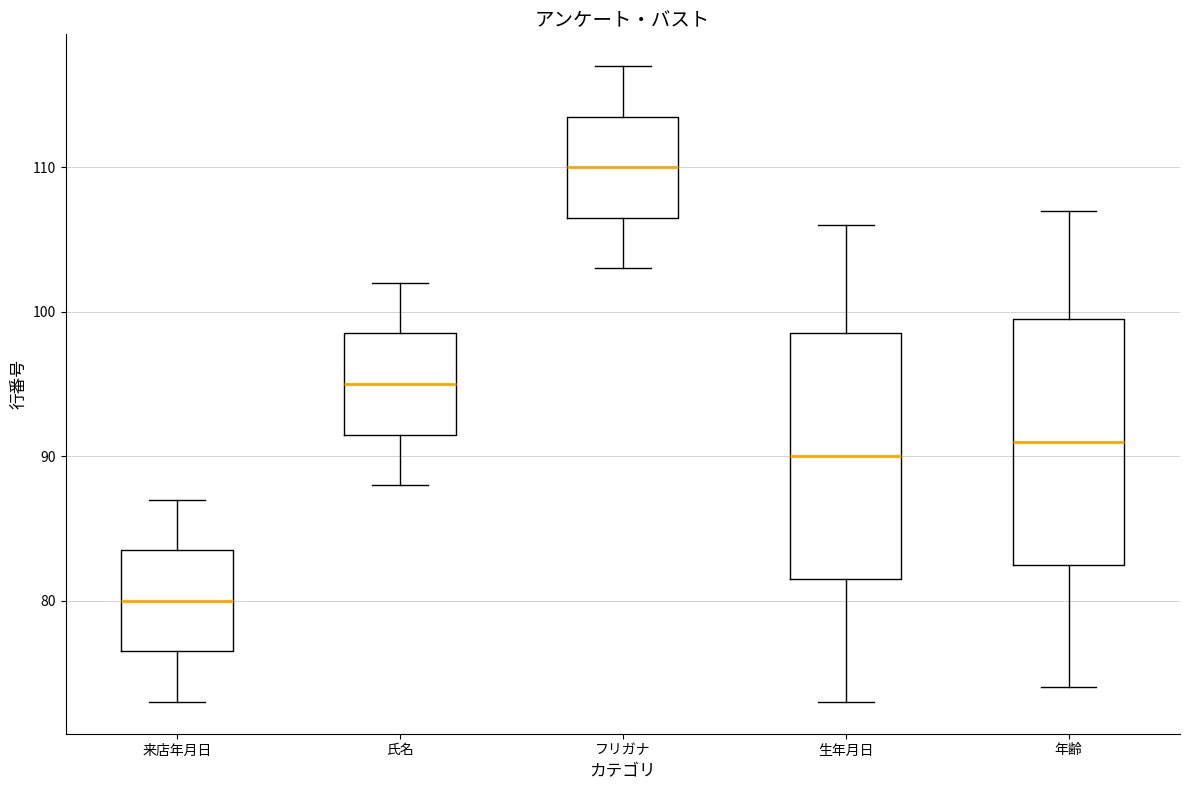

Which box has the lowest median line?

来店年月日